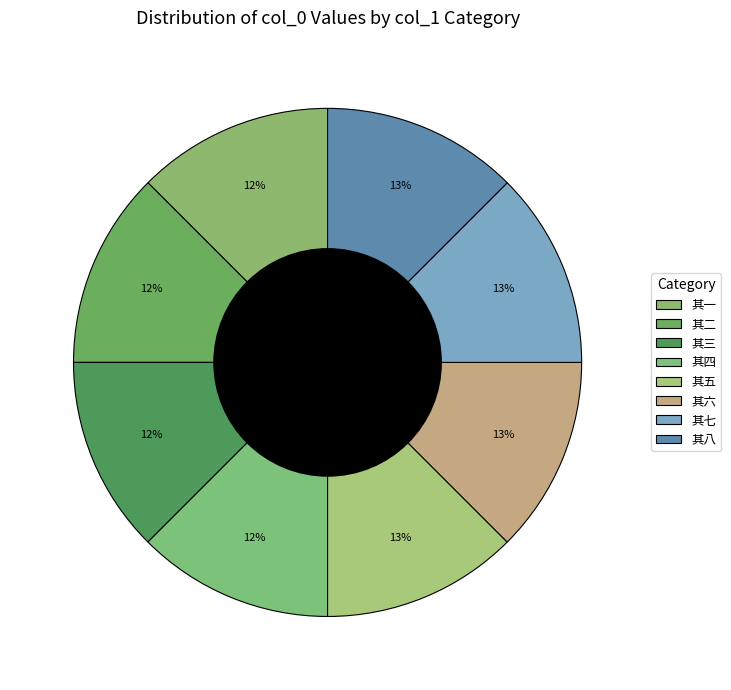

What percentage is the 其七 slice, to the nearest percent?

13%